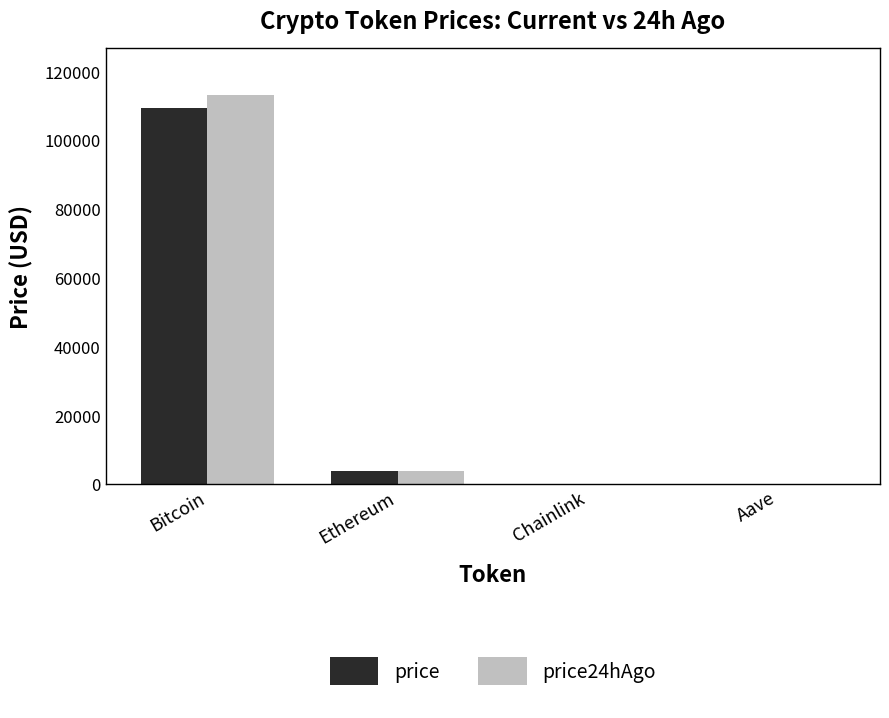

What is the total value across all series at Bitcoin?

222705.0